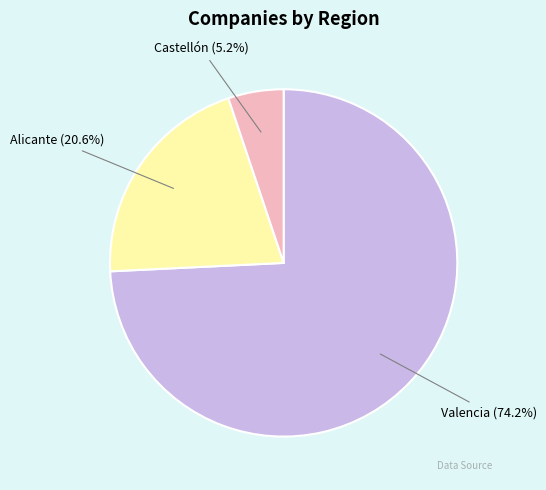

How many segments does this pie chart have?

3